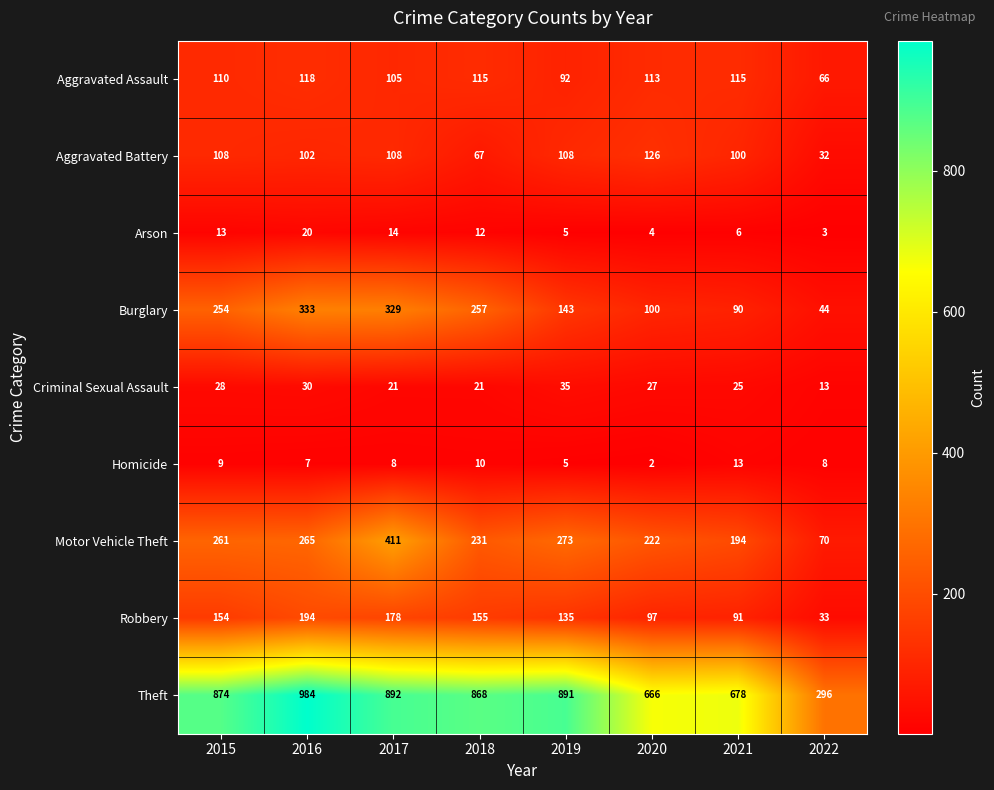

Which series has the widest spread of values?

Theft